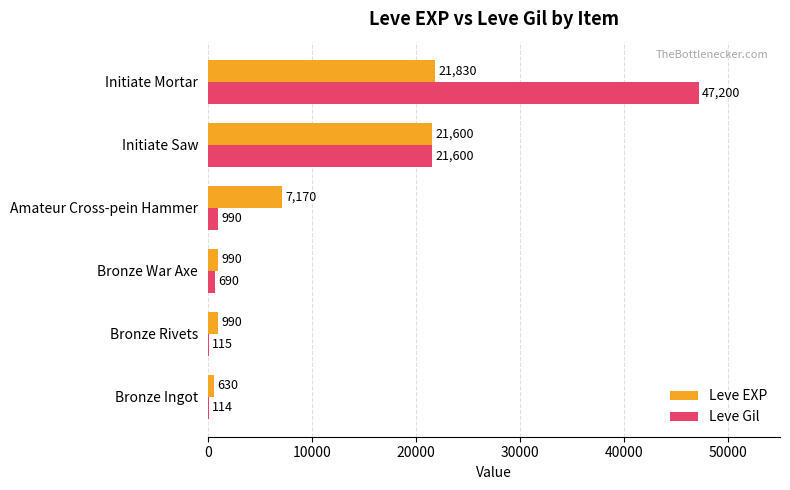

Read the Leve EXP value at Bronze Rivets, to the nearest 10.

990